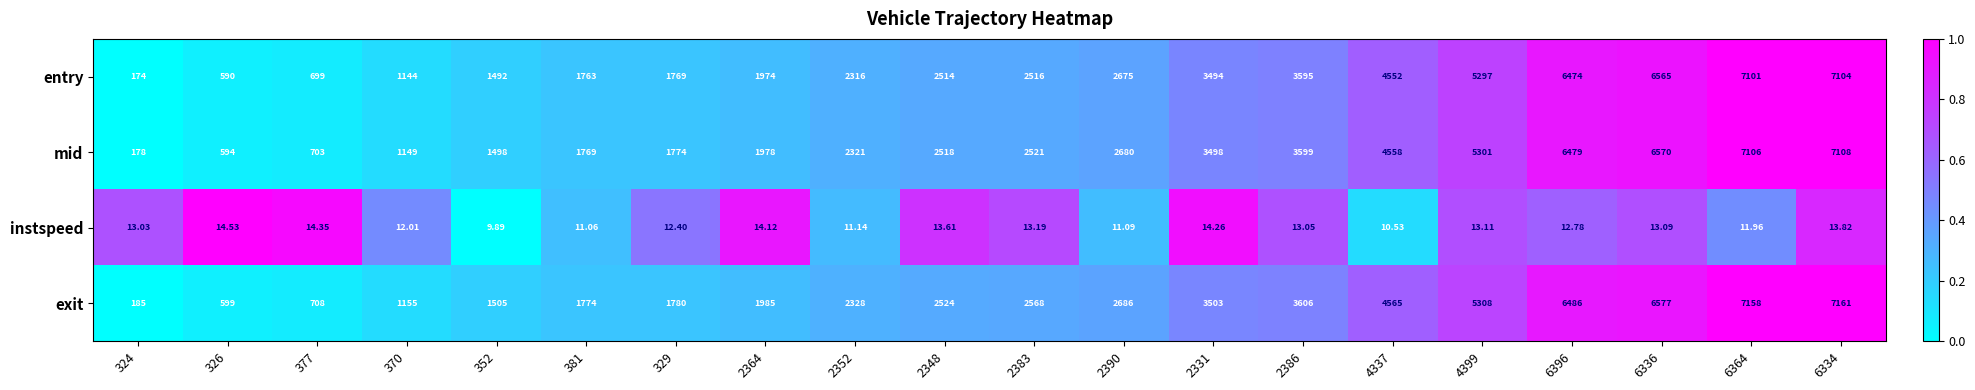

Which series has the largest total across all categories?

exit